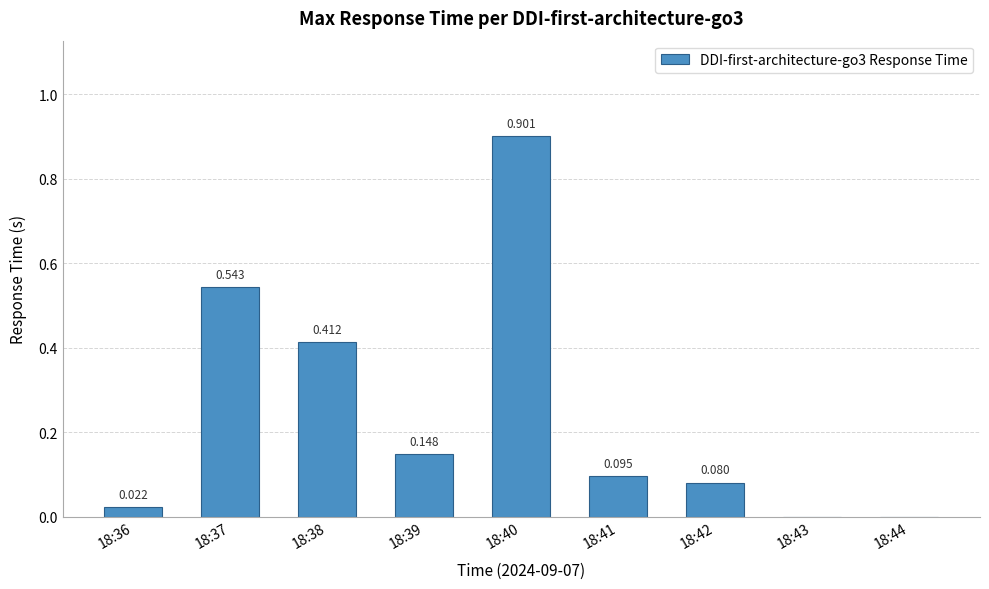

How many values exceed 0?

7